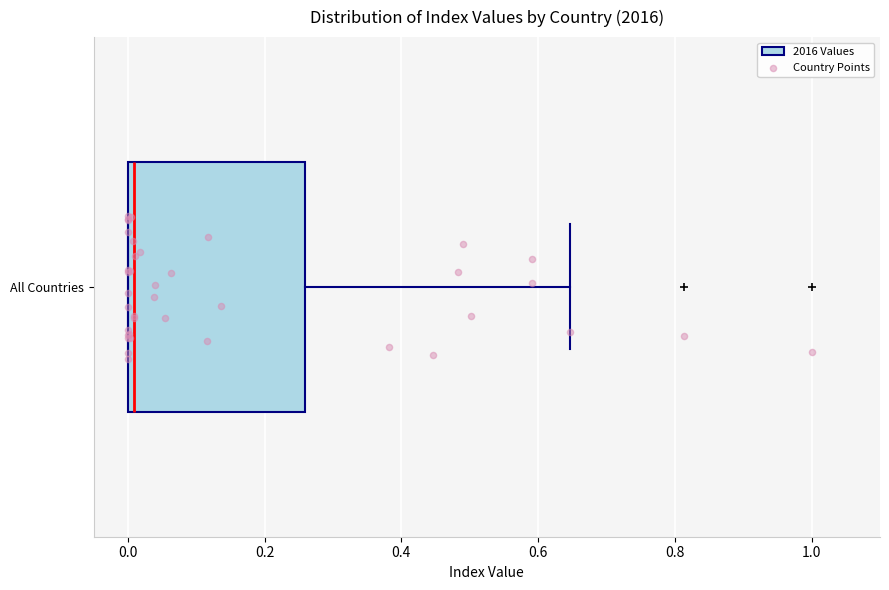

Where is the right edge of the box for All Countries on the x-axis? The values are not printed on the chart, so give them approximately, as read against the axis.

0.26